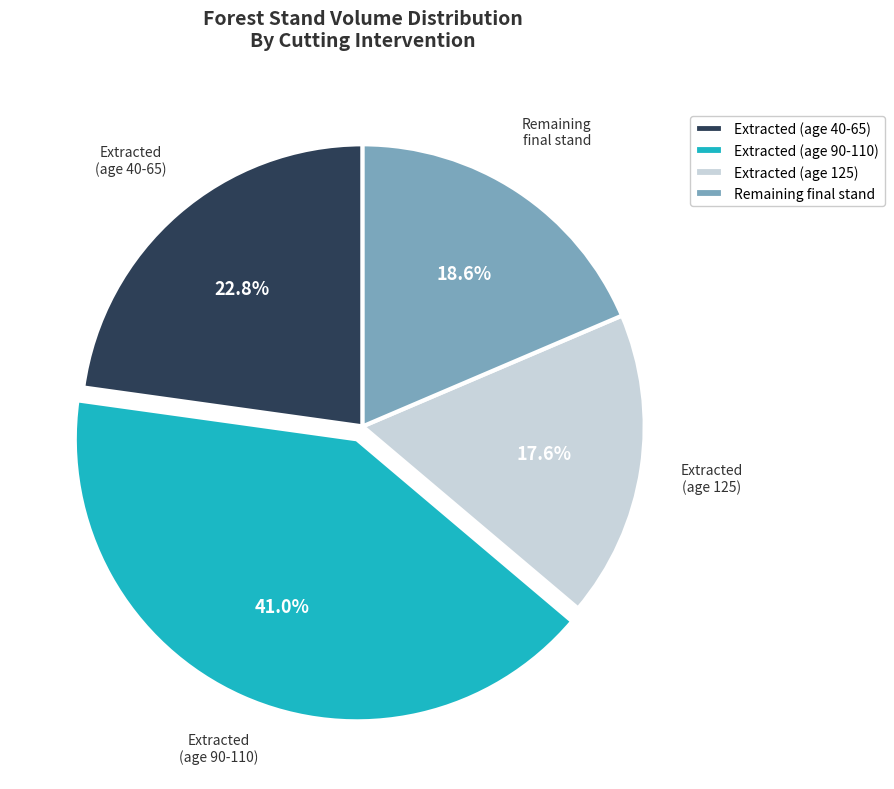

Count the number of slices in the pie.

4